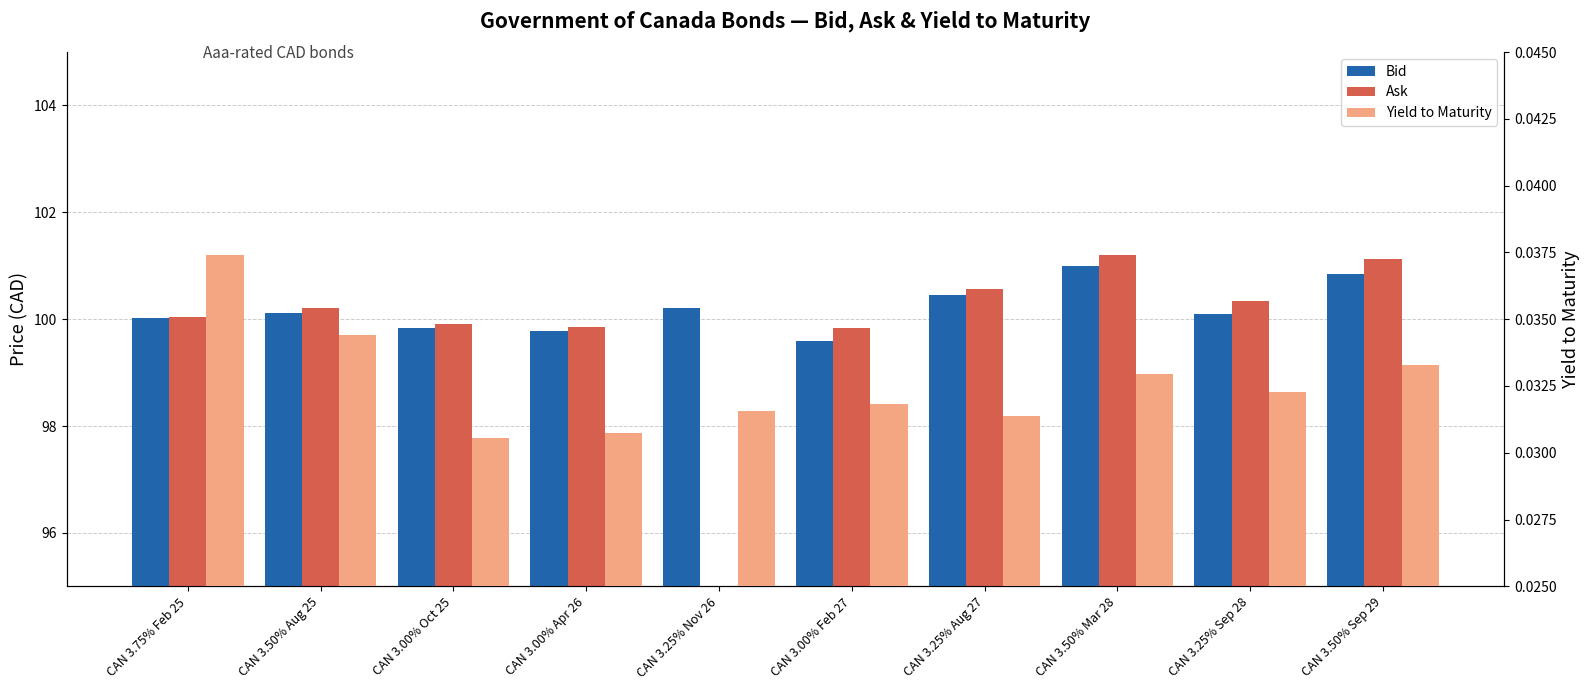

Are the bars grouped side by side (vs. stacked)?

Yes